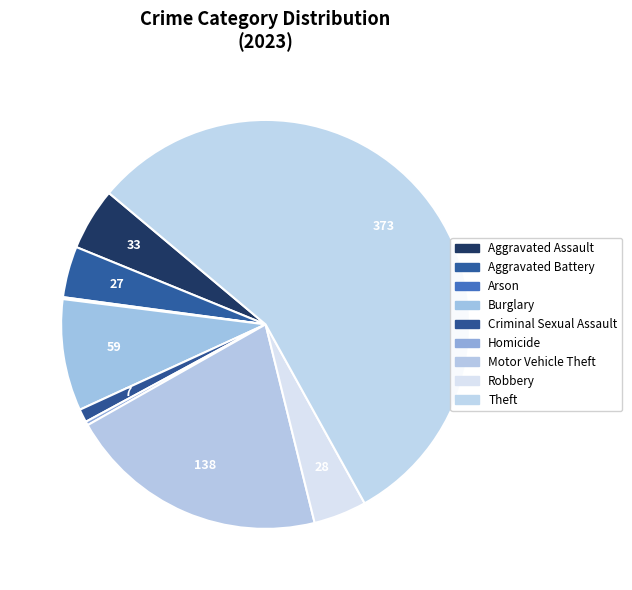

To the nearest percent, what is the difference between the largest and smallest slice percentages?

56%